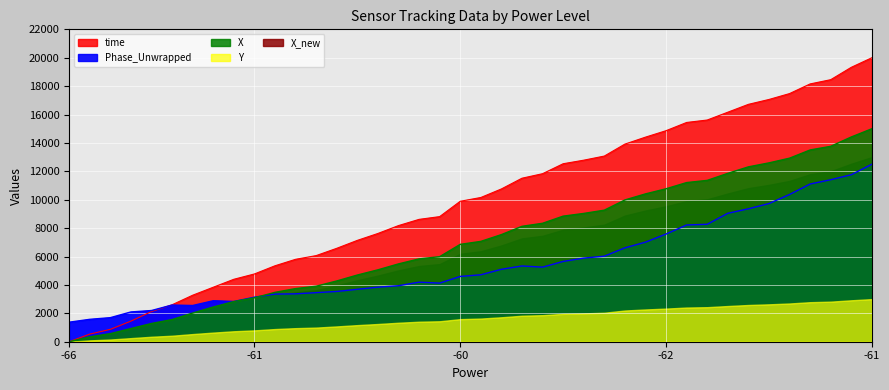

Which series has the largest total across all categories?

time